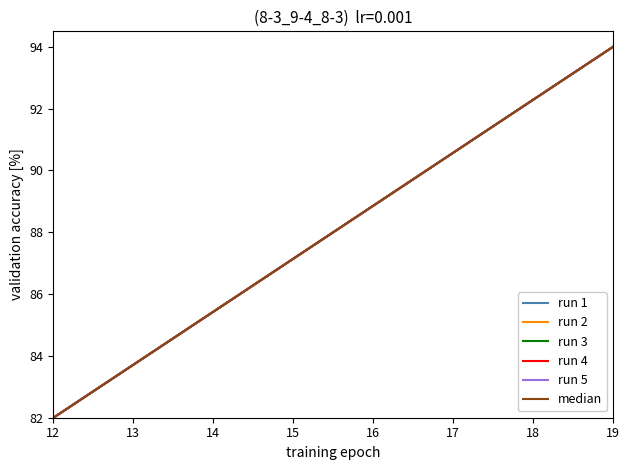

Does the chart display data point markers on the line(s)?

No